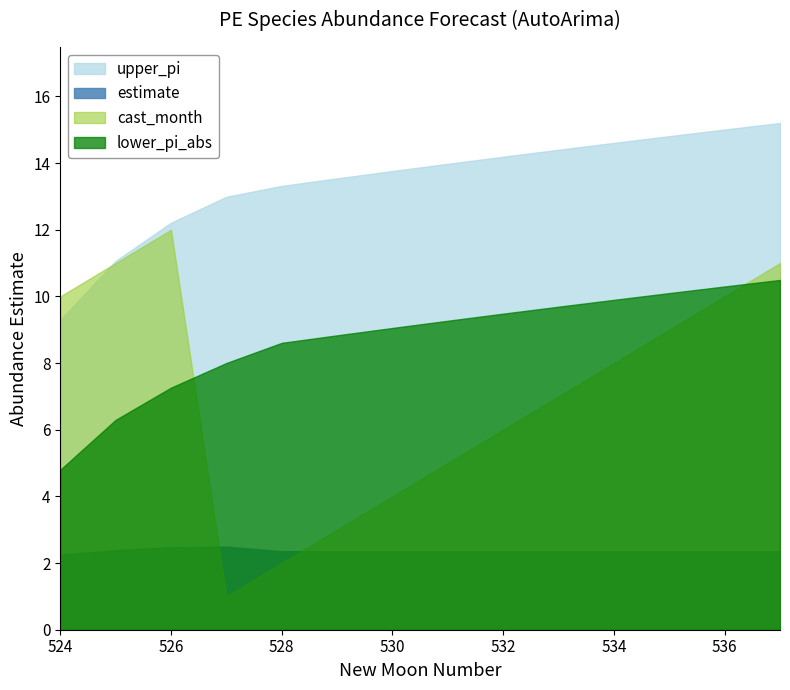

Where is estimate nearest to the value 2?

524